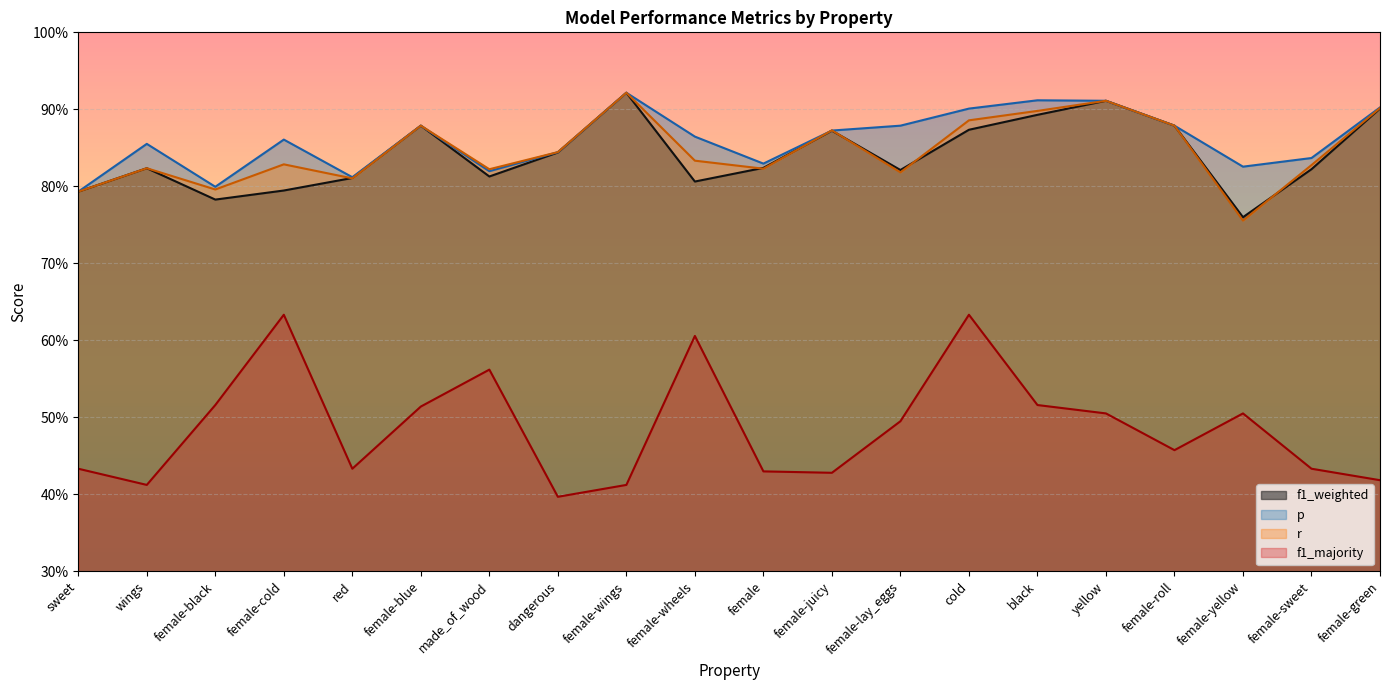

Reading right to left, extract all data points from this chart.

f1_weighted: 0.9	0.8	0.8	0.9	0.9	0.9	0.9	0.8	0.9	0.8	0.8	0.9	0.8	0.8	0.9	0.8	0.8	0.8	0.8	0.8
p: 0.9	0.8	0.8	0.9	0.9	0.9	0.9	0.9	0.9	0.8	0.9	0.9	0.8	0.8	0.9	0.8	0.9	0.8	0.9	0.8
r: 0.9	0.8	0.8	0.9	0.9	0.9	0.9	0.8	0.9	0.8	0.8	0.9	0.8	0.8	0.9	0.8	0.8	0.8	0.8	0.8
f1_majority: 0.4	0.4	0.5	0.5	0.5	0.5	0.6	0.5	0.4	0.4	0.6	0.4	0.4	0.6	0.5	0.4	0.6	0.5	0.4	0.4